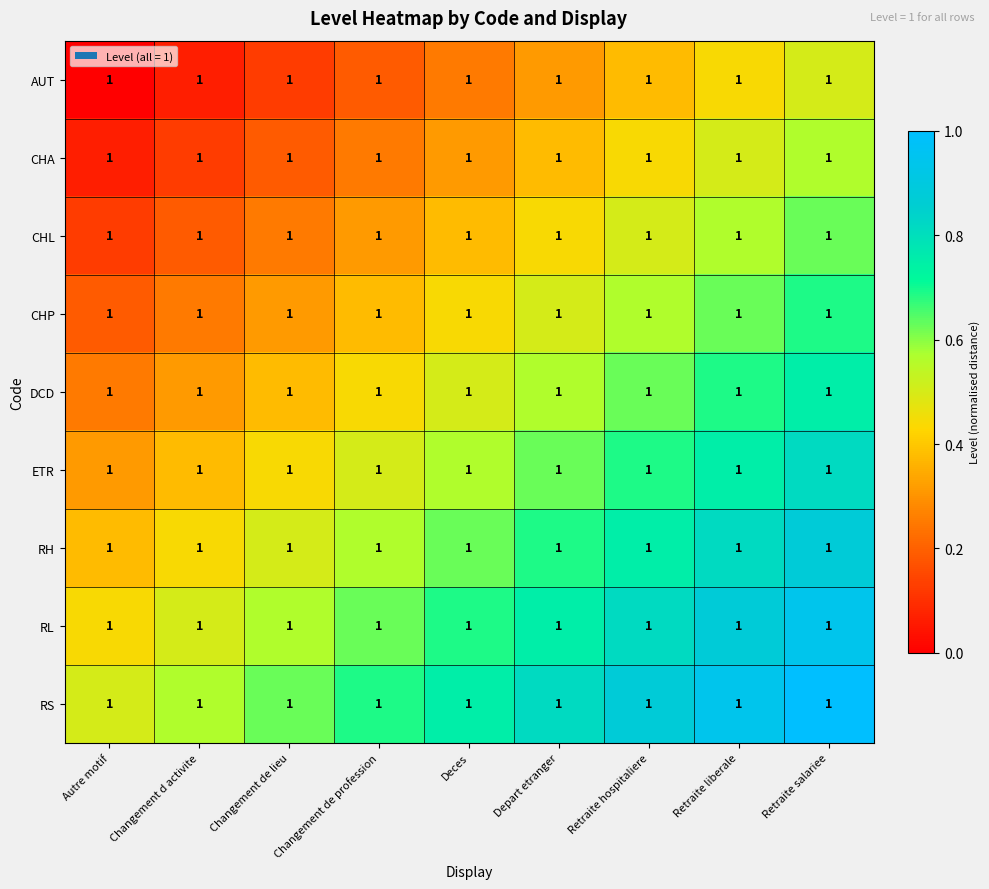

At how many categories does at least one series exceed 0?

9